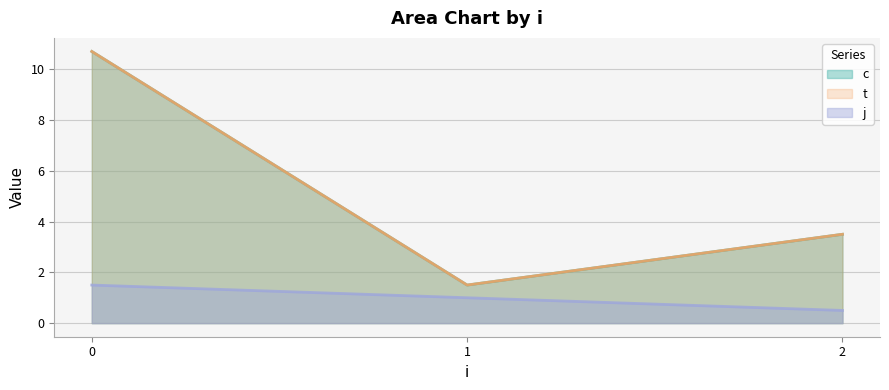

Does the chart display data point markers on the line(s)?

No